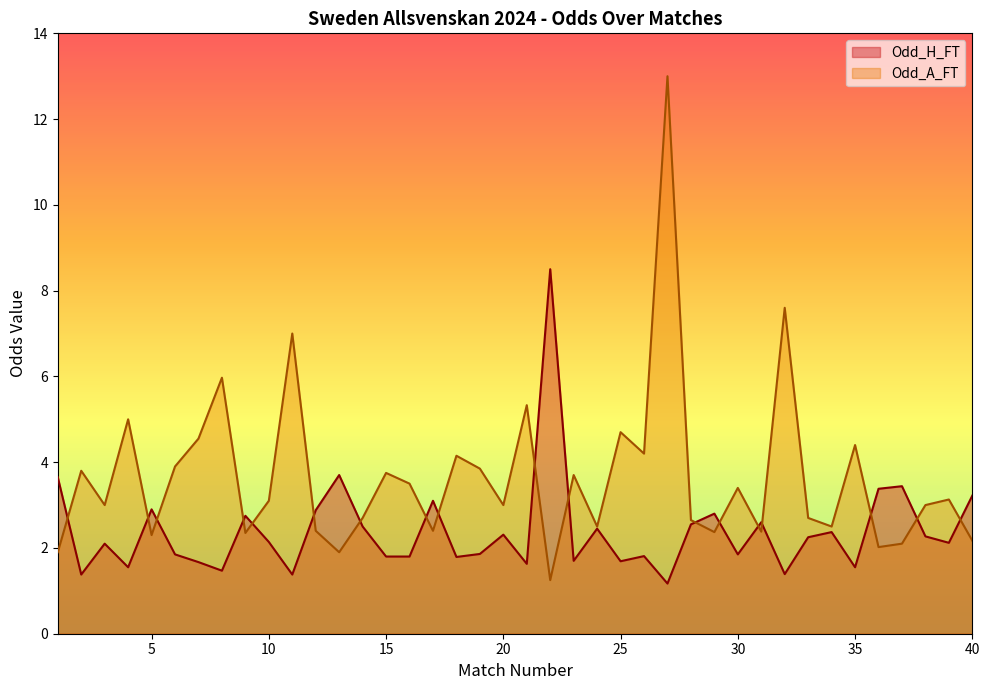

At which label does Odd_A_FT first exceed 3?

2